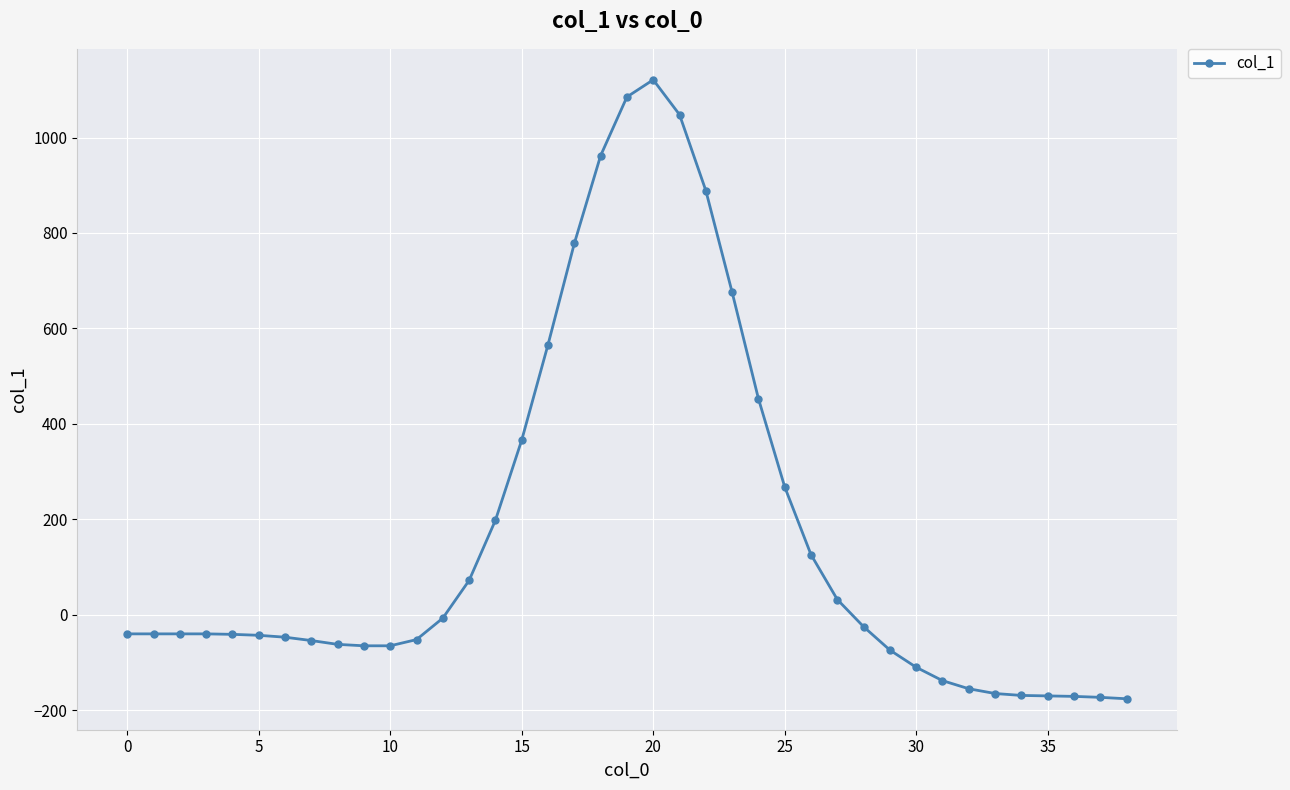

What is the minimum value shown in the chart?

-176